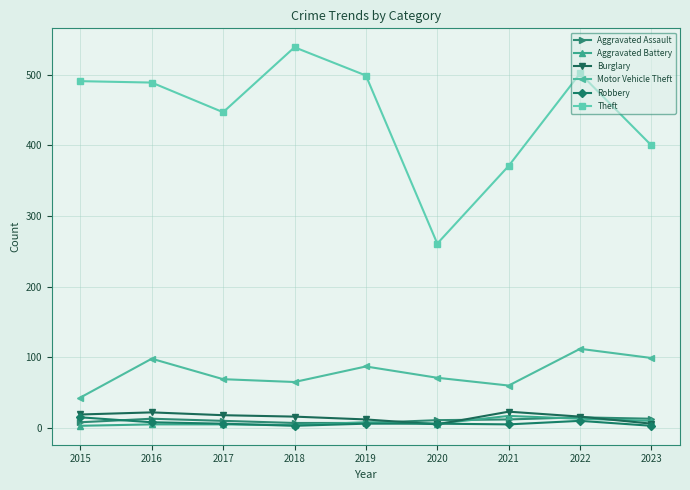

What are all the series names shown in the legend?

Aggravated Assault, Aggravated Battery, Burglary, Motor Vehicle Theft, Robbery, Theft